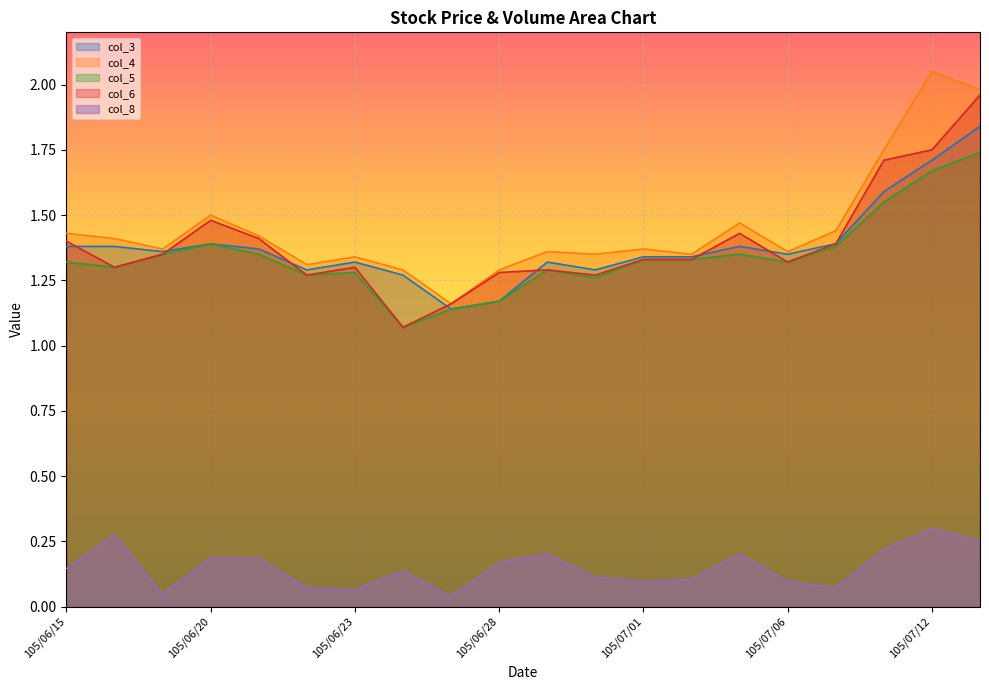

How many interior local valleys does the col_4 series have?

6